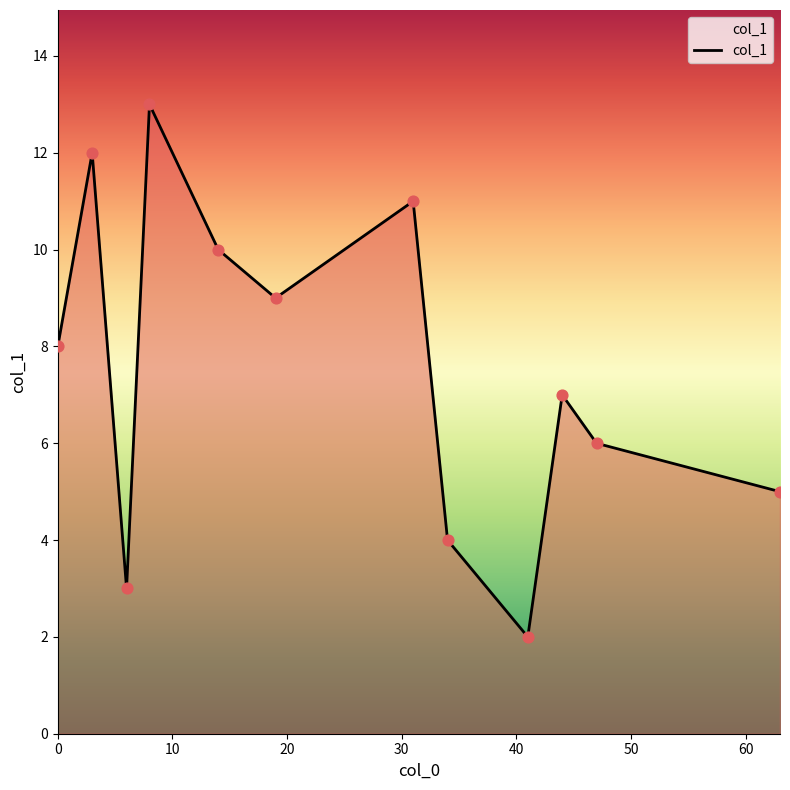

What is the maximum value shown in the chart?

13